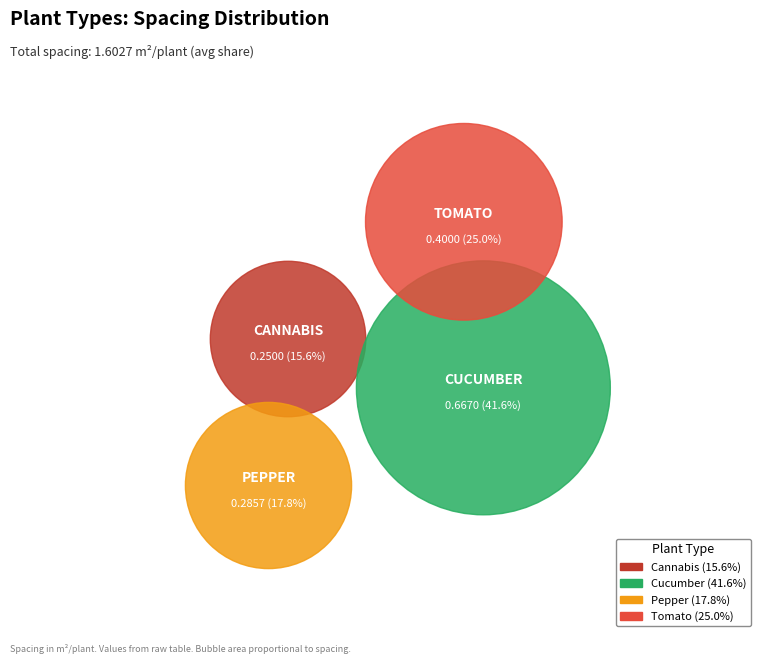

Rank the categories by value from lowest to highest.

Cannabis, Pepper, Tomato, Cucumber